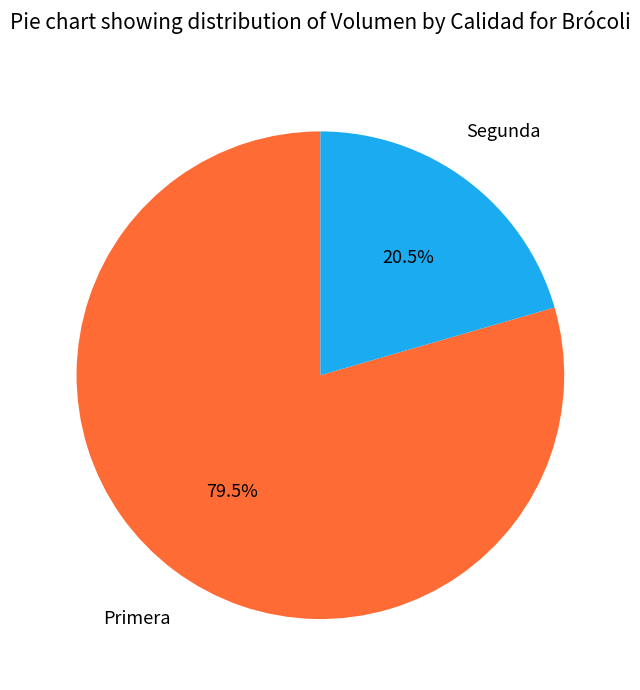

Which has a higher value, Primera or Segunda?

Primera